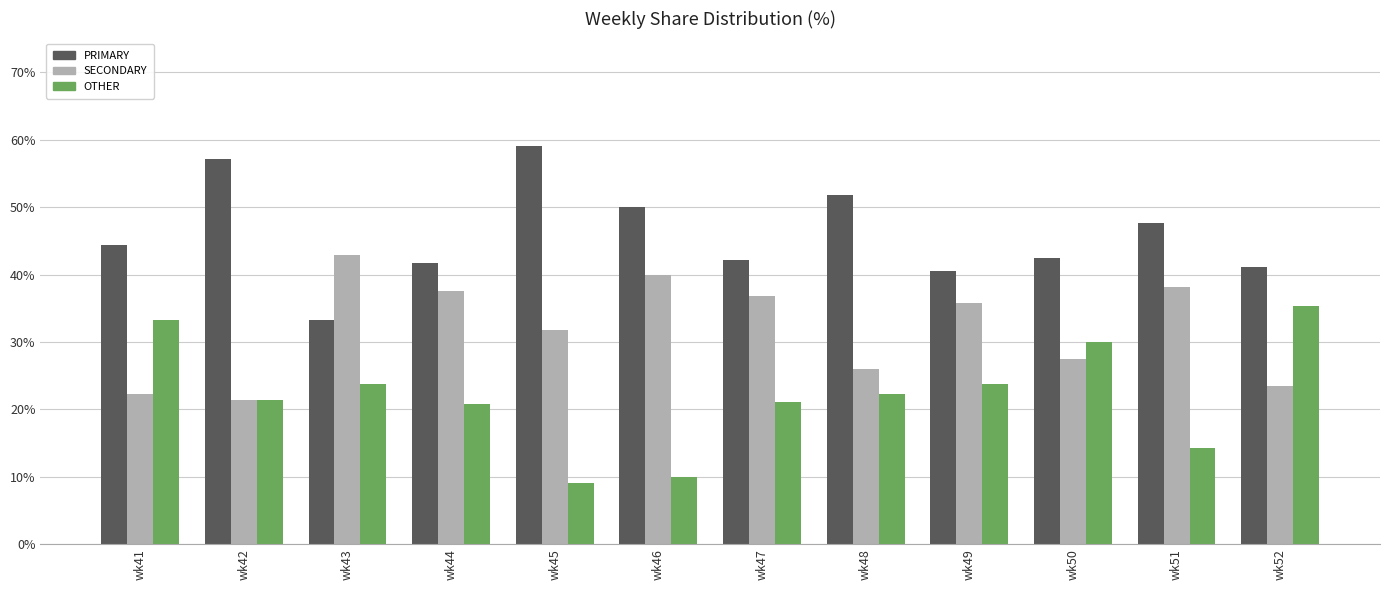

Rank the series by their average value, from lowest to highest.

OTHER, SECONDARY, PRIMARY